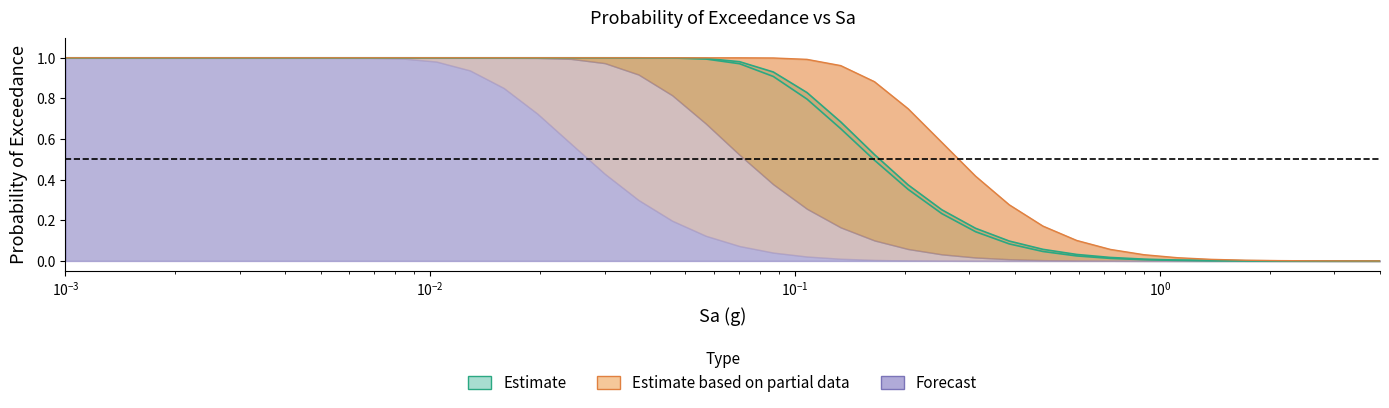

What position from the left is 0.001237?

2